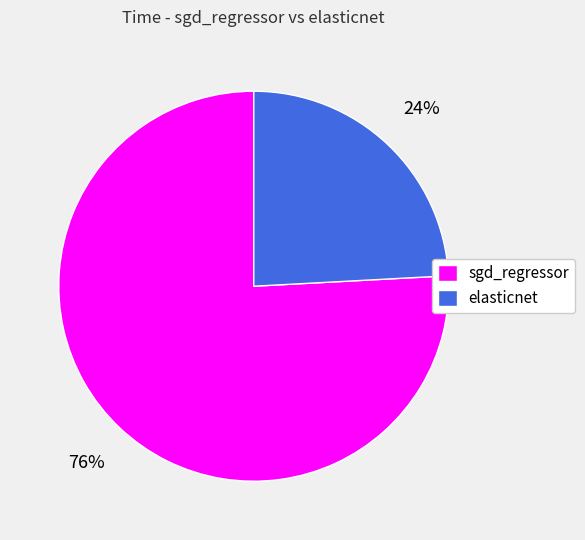

Count the number of slices in the pie.

2